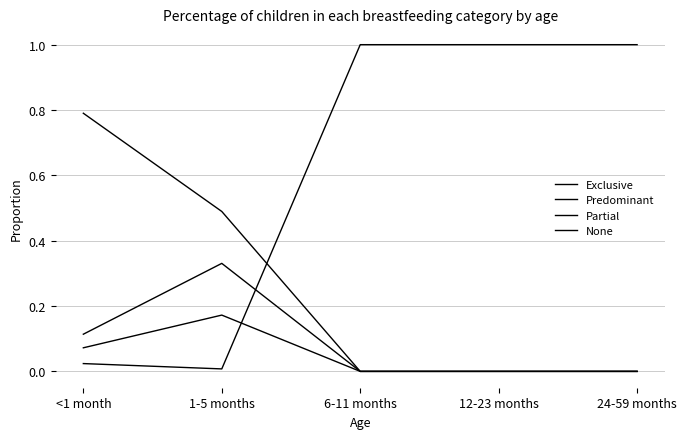

How many lines are shown in the chart?

4